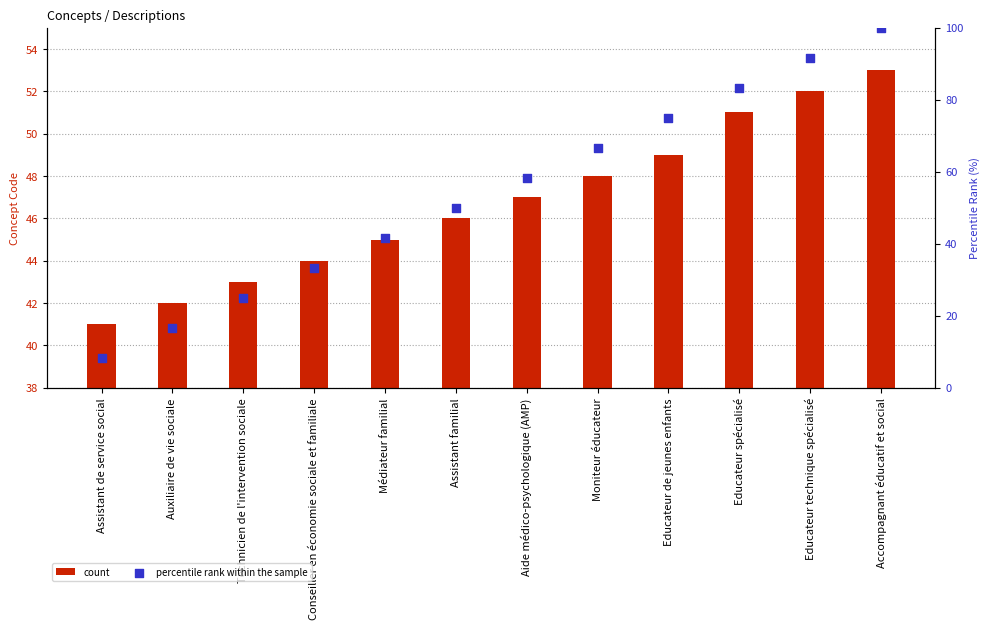

At which category is the sum across all series the highest?

Accompagnant éducatif et social